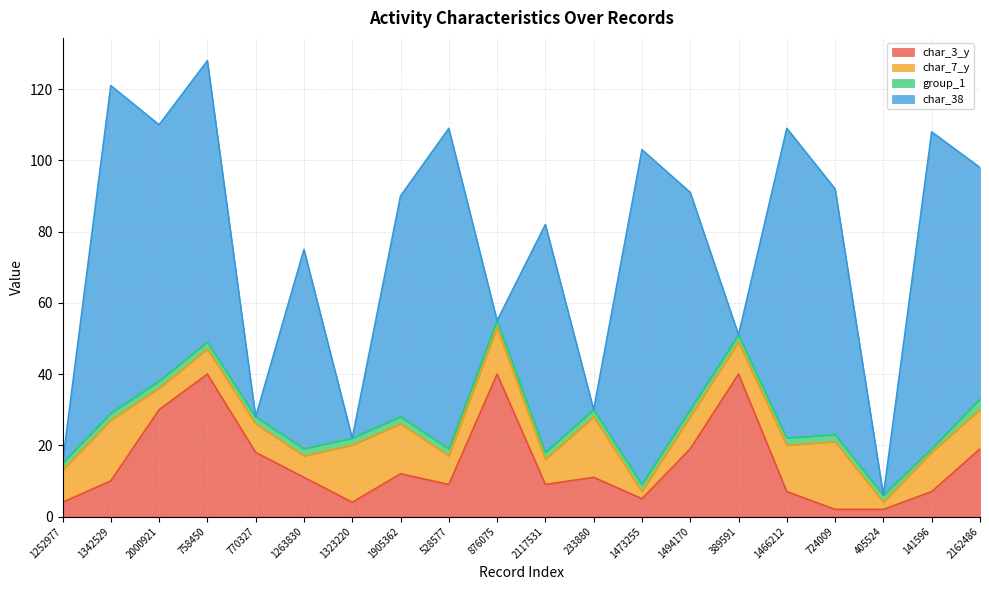

What are all the series names shown in the legend?

char_3_y, char_7_y, group_1, char_38